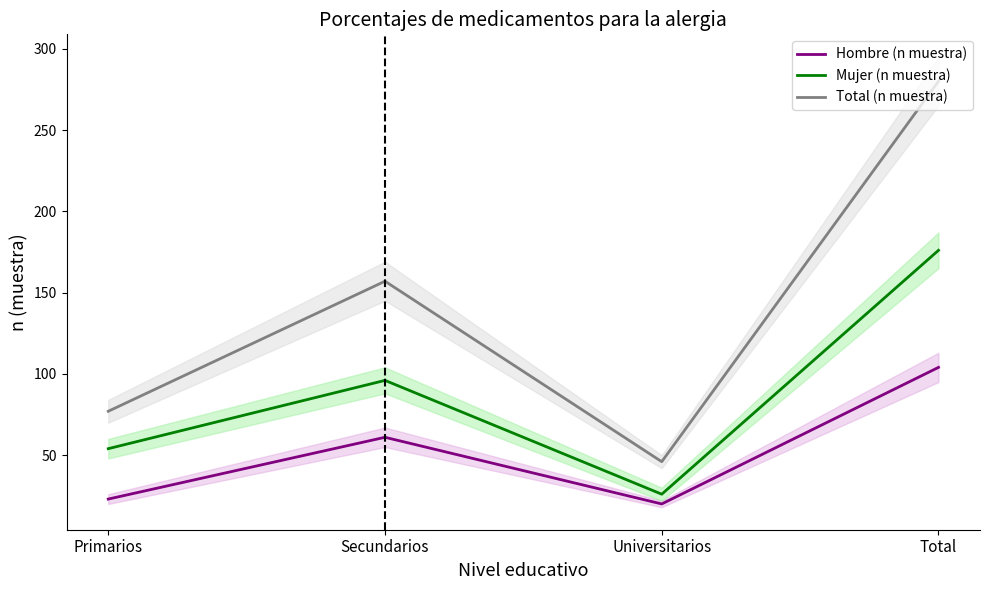

True or false: Hombre (n muestra) and Mujer (n muestra) intersect in this chart.

False